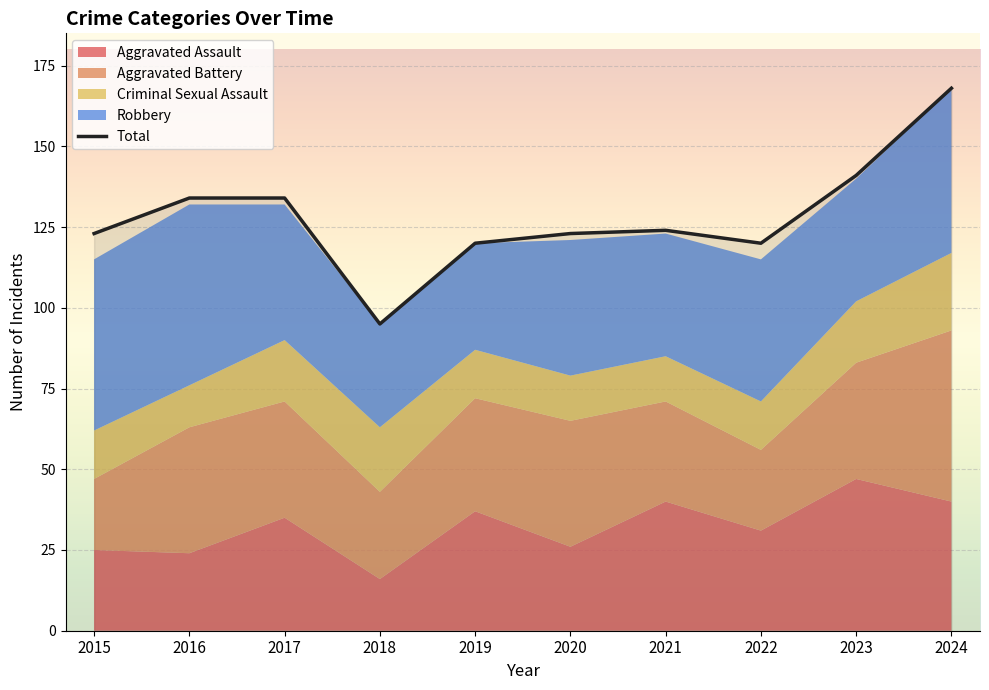

How many categories are shown in the chart?

10